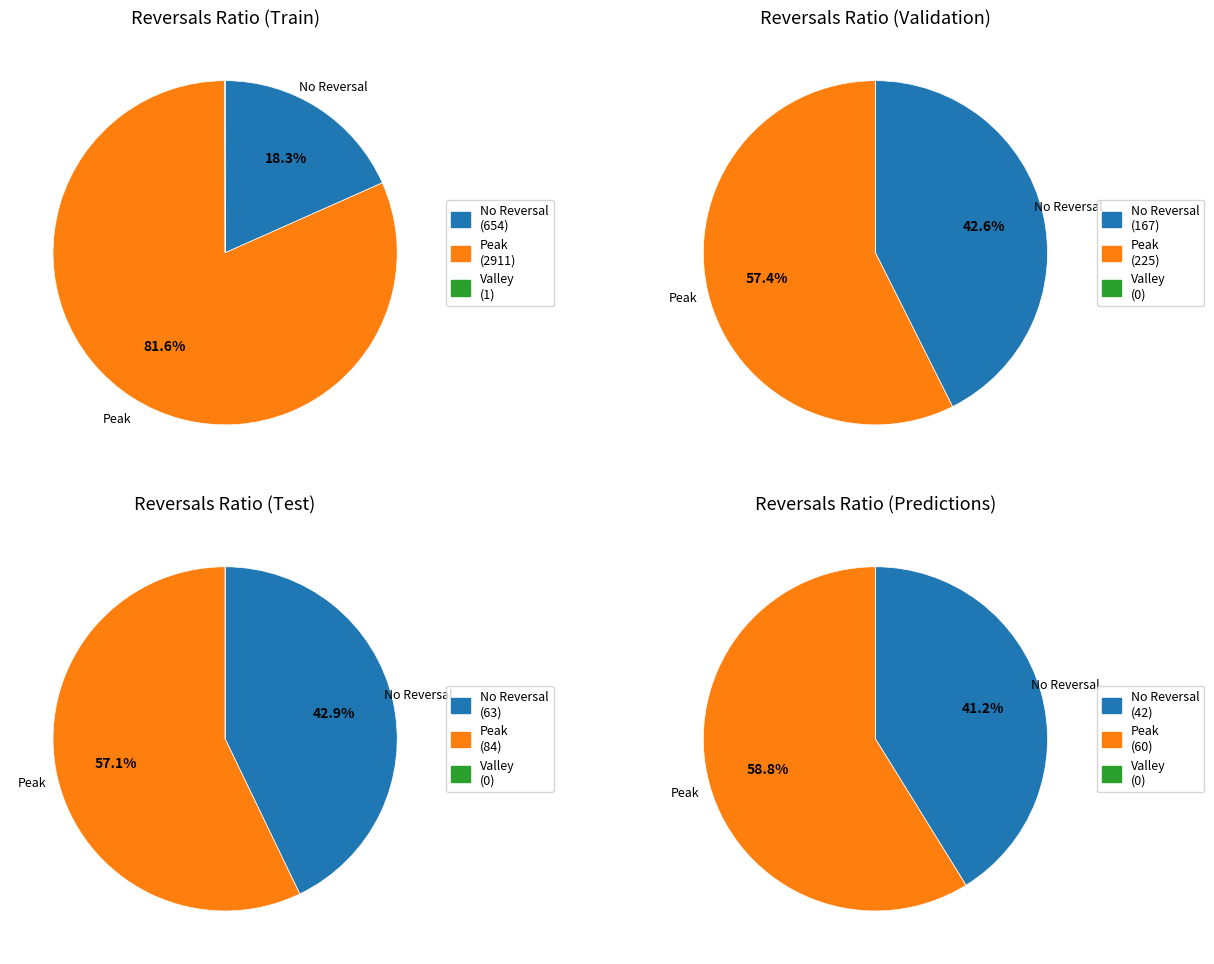

Which series has the widest spread of values?

Peak